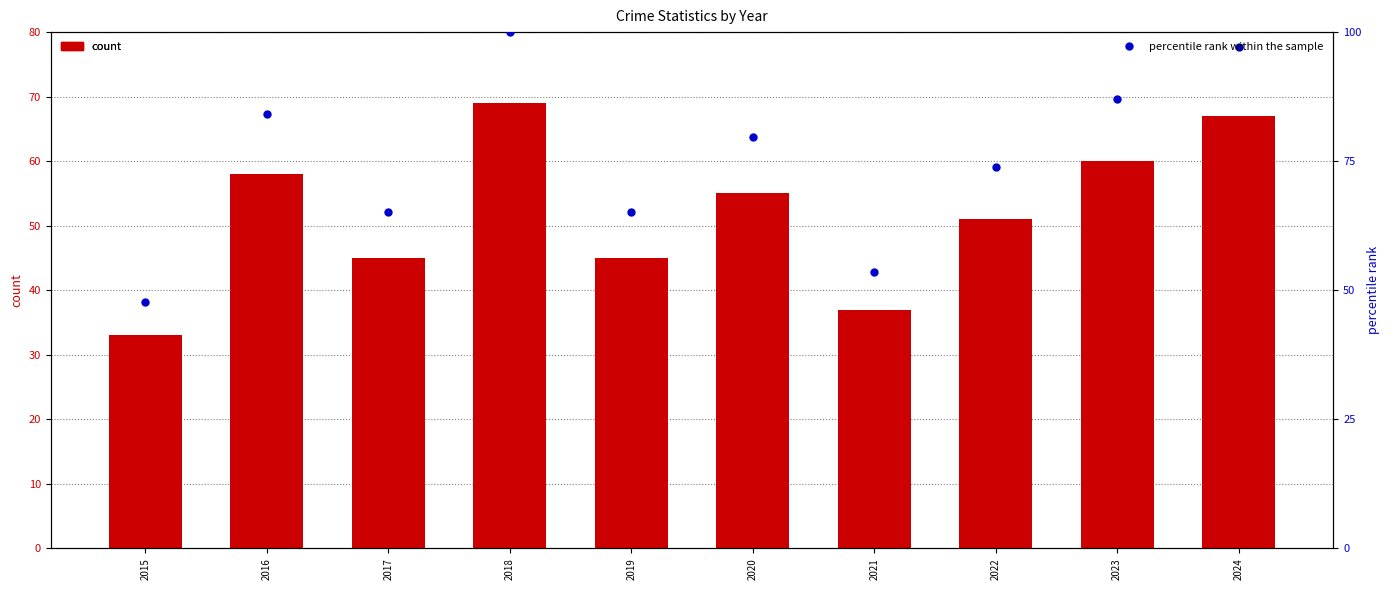

Reading left to right, what are all the values shown in this chart?

Total: 33.0	58.0	45.0	69.0	45.0	55.0	37.0	51.0	60.0	67.0
percentile rank within the sample: 47.8	84.1	65.2	100.0	65.2	79.7	53.6	73.9	87.0	97.1